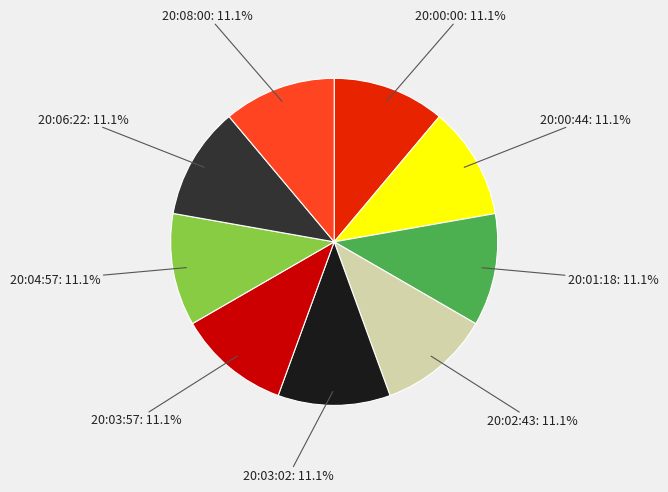

Approximately how many times larger is the value at 20:03:02 compared to 20:02:43?

1.0